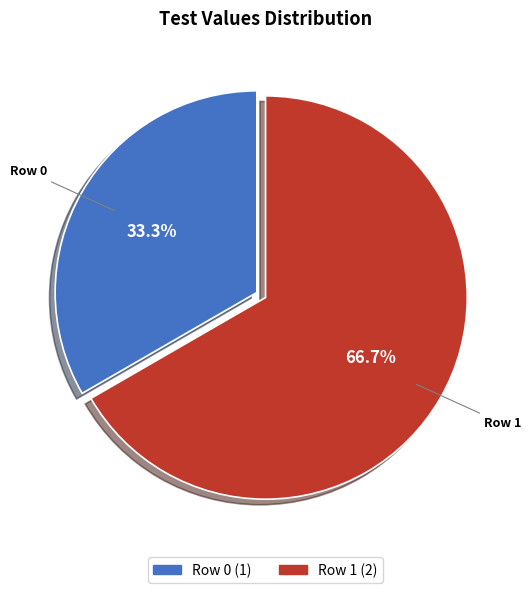

To the nearest percent, what is the average slice percentage?

50%